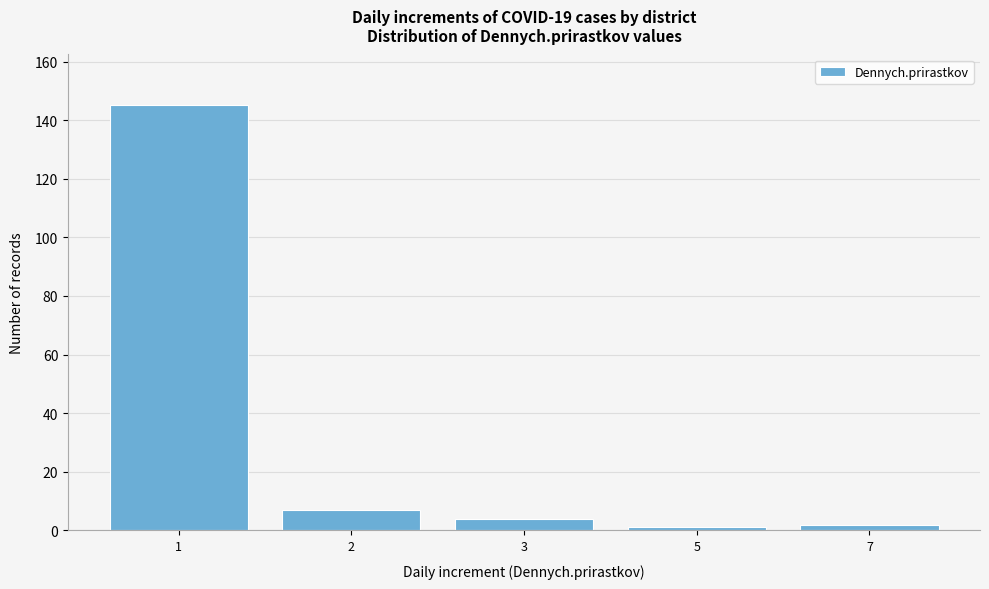

Reading left to right, what are all the values shown in this chart?

145	7	4	1	2